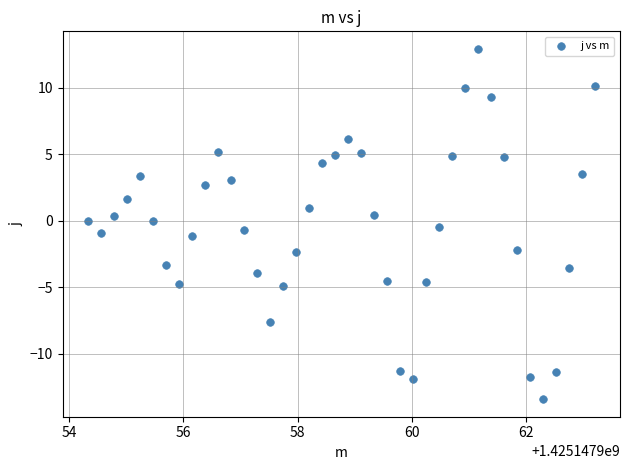

What is the range of X values (max minus min)?

8.9